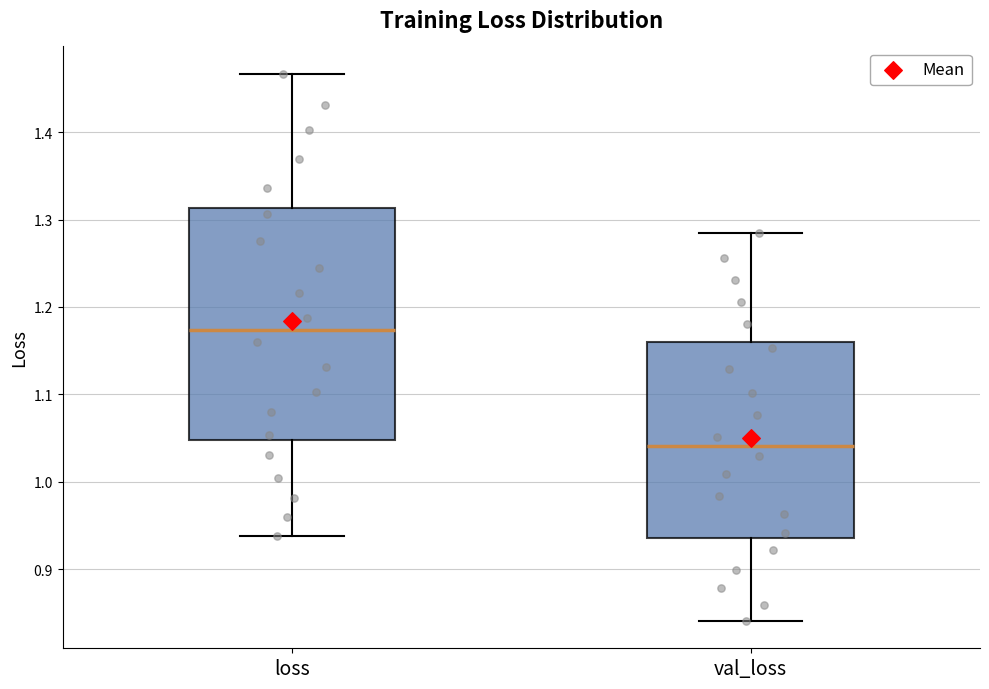

Reading left to right, read every box against the y-axis: the position of its median line, the range the box covers, and the ends of its whiskers. The values are not printed on the chart, so give them approximately, as read against the axis.

loss: median 1.17, box 1.05 to 1.31, whiskers 0.94 to 1.47
val_loss: median 1.04, box 0.94 to 1.16, whiskers 0.84 to 1.28